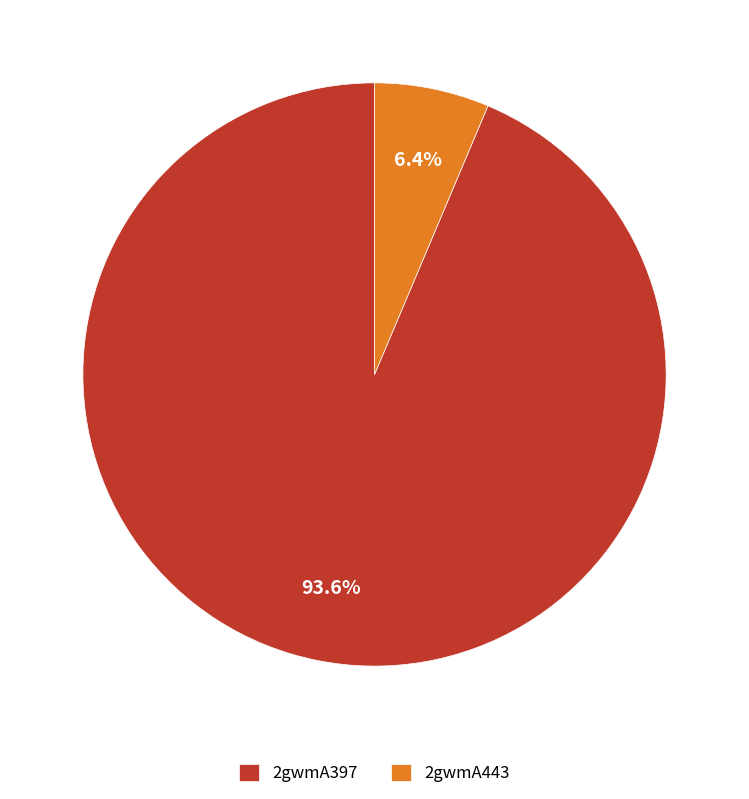

Between 2gwmA397 and 2gwmA443, which is larger?

2gwmA397